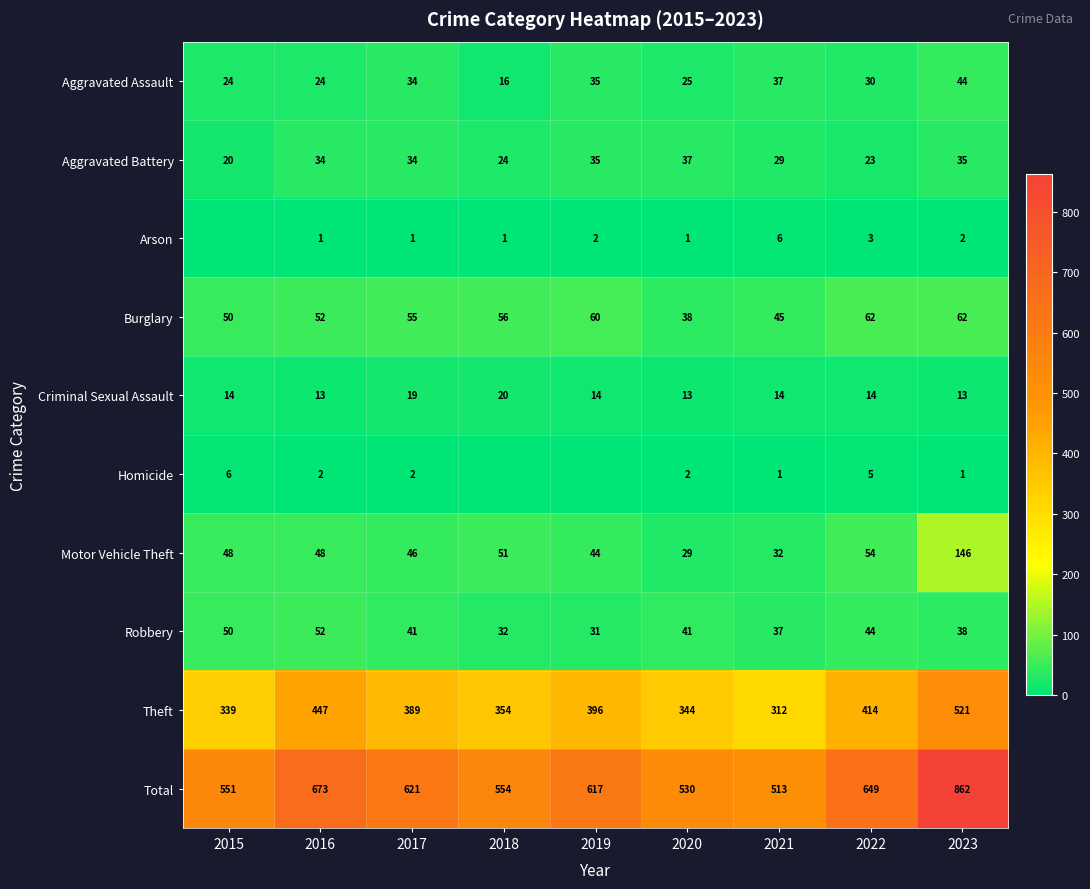

The value of Criminal Sexual Assault at 2017 is 29. True or false?

False